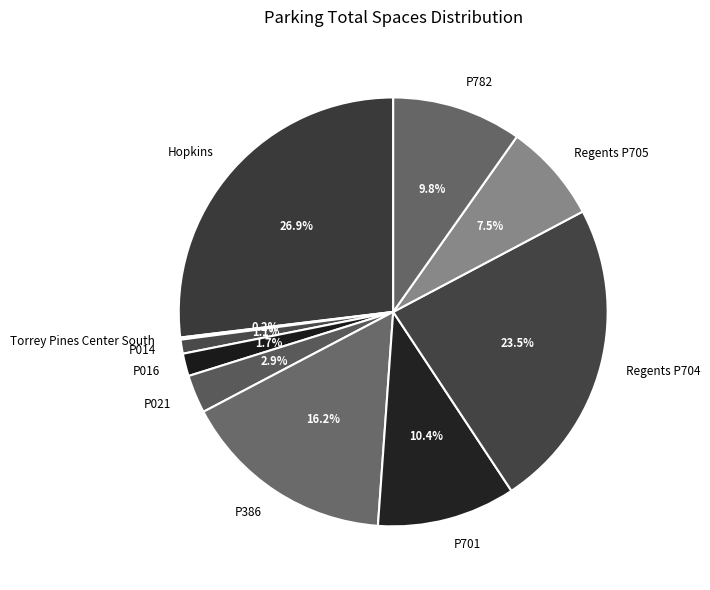

Which has a higher value, P386 or P021?

P386